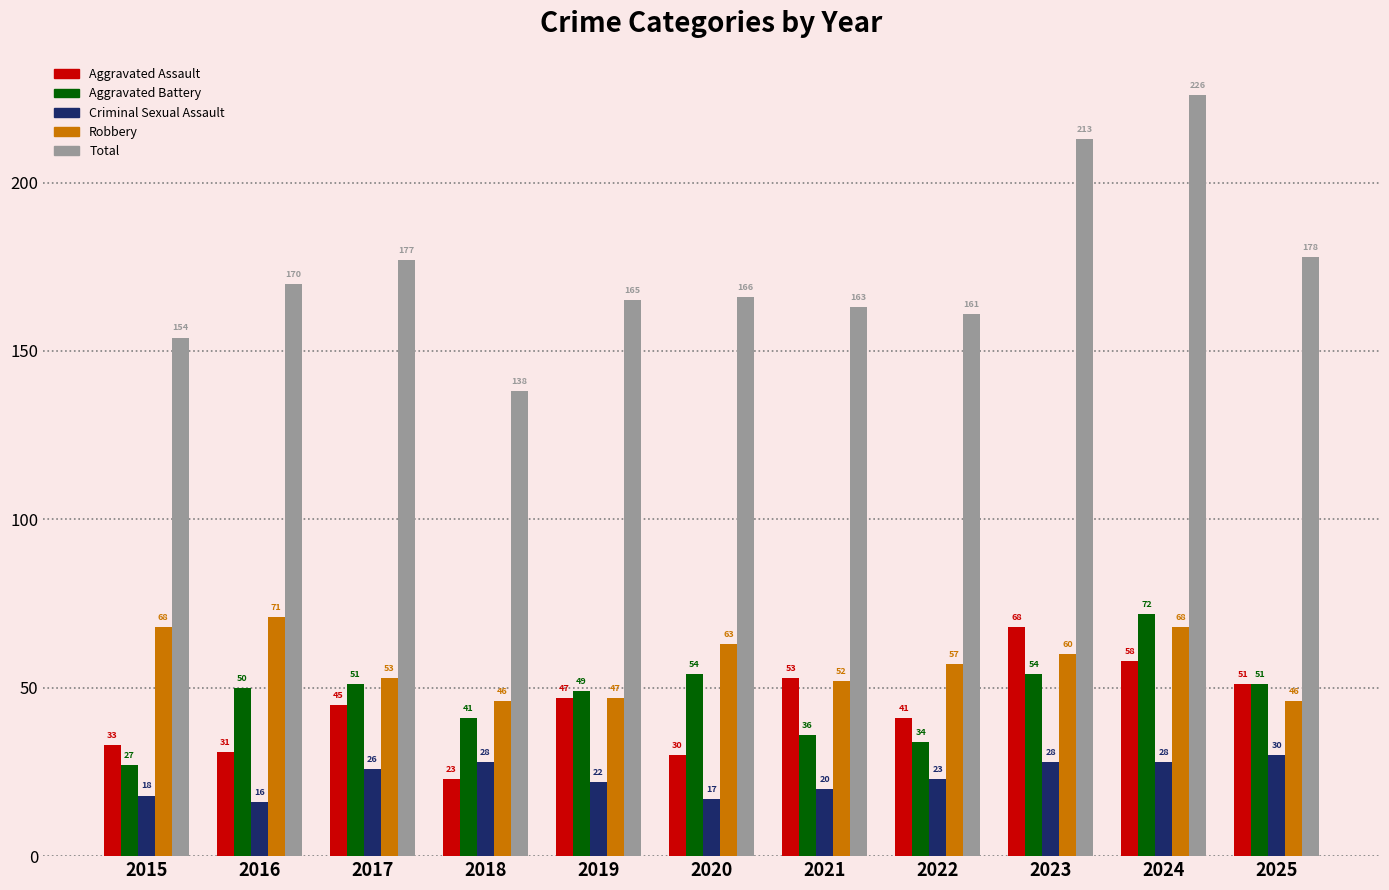

What is the total value across all series at 2020?

330